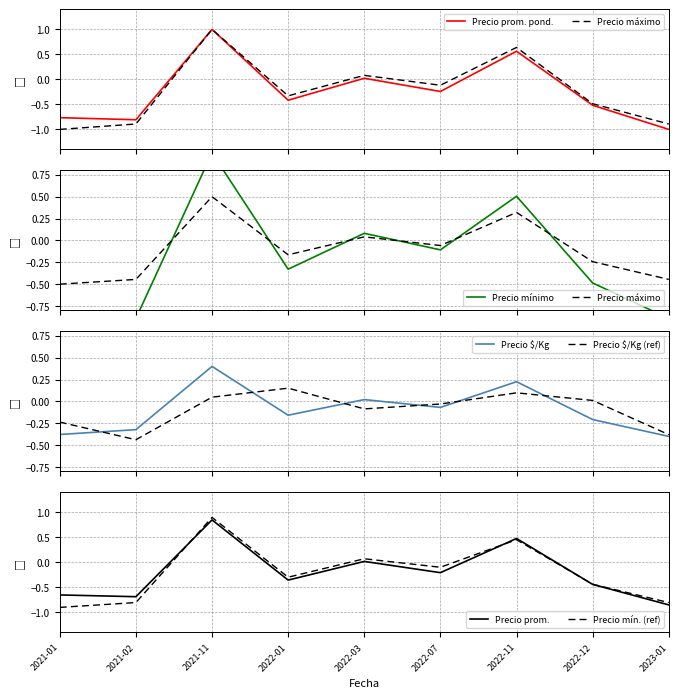

What is the highest value of the Precio $/Kg series?

0.4